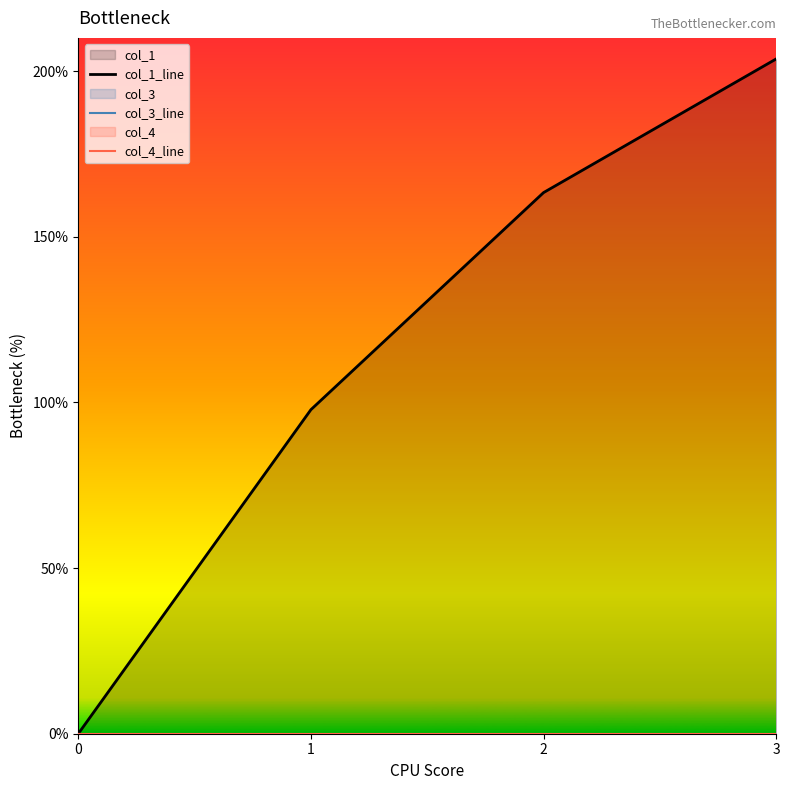

Rank the series at 1 from highest to lowest value.

col_1_line, col_3_line, col_4_line